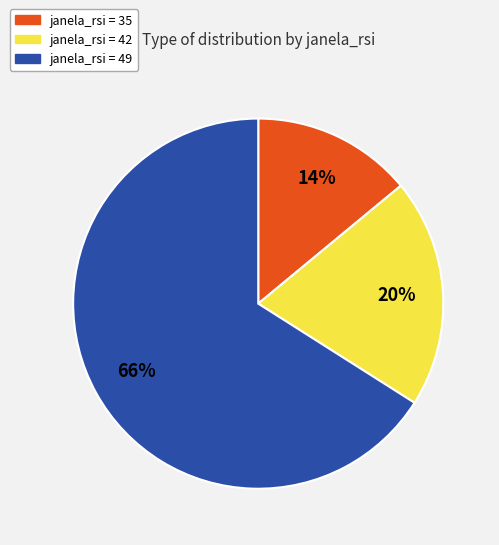

Is there a majority slice in this chart?

Yes